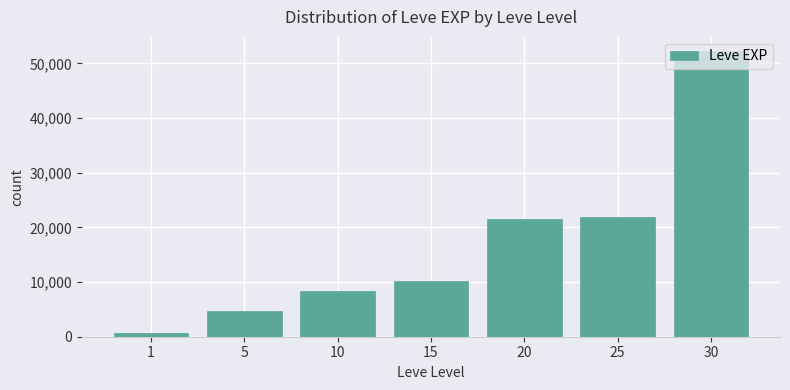

What is the difference between the maximum and second lowest values?

47560